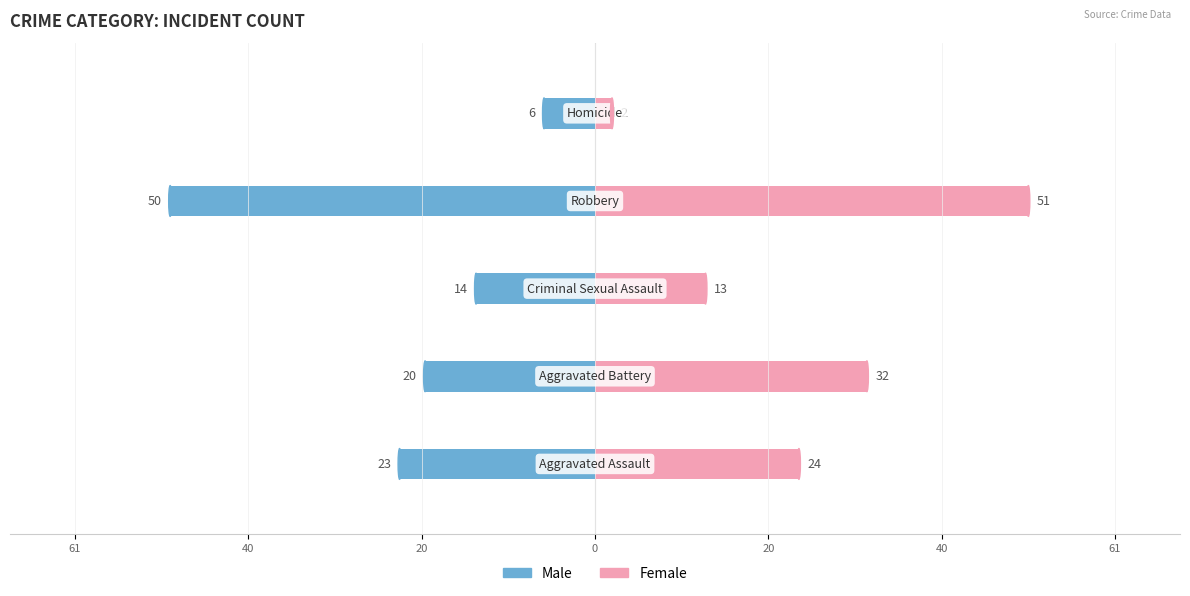

List the series in order of their peak value, lowest first.

Male, Female